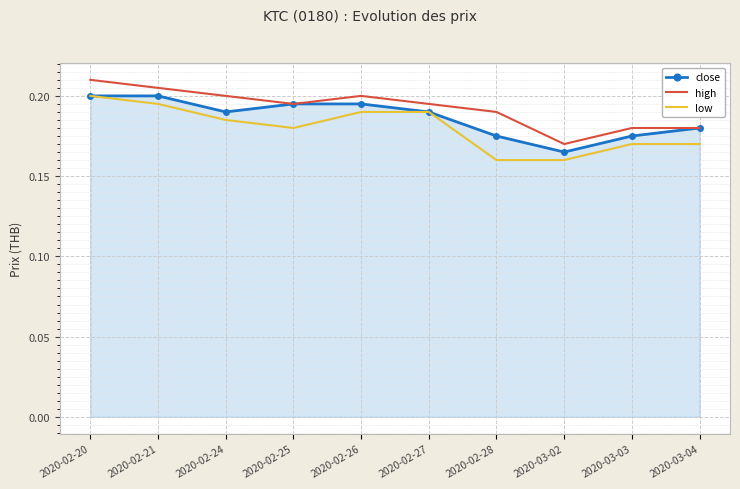

At which category is the sum across all series the highest?

2020-02-20